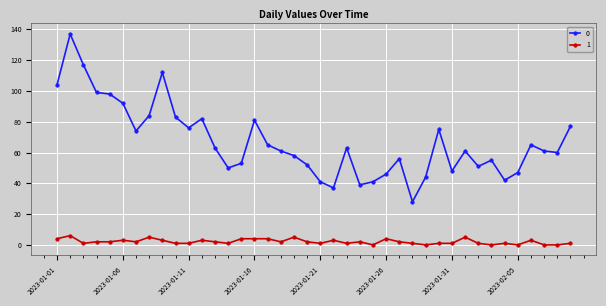

True or false: 0 and 1 intersect in this chart.

False